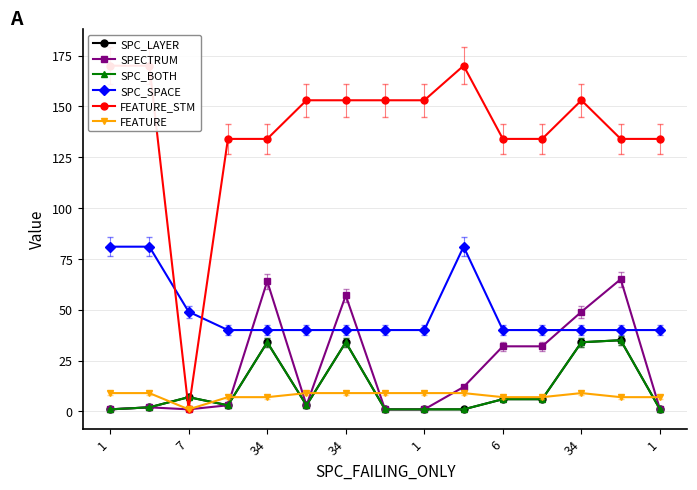

Between 34 and 34, which series saw the biggest shift?

SPECTRUM